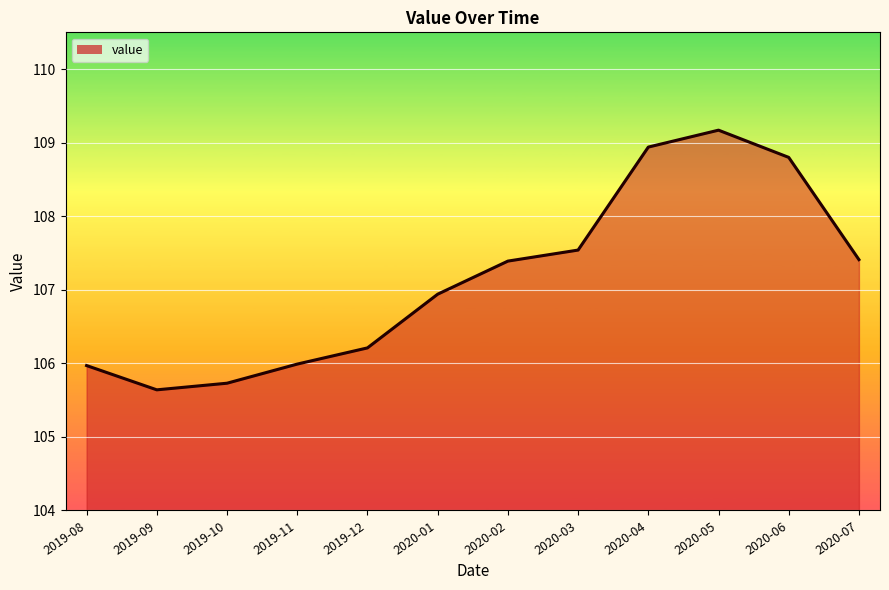

At which label is the value closest to 107?

2020-01